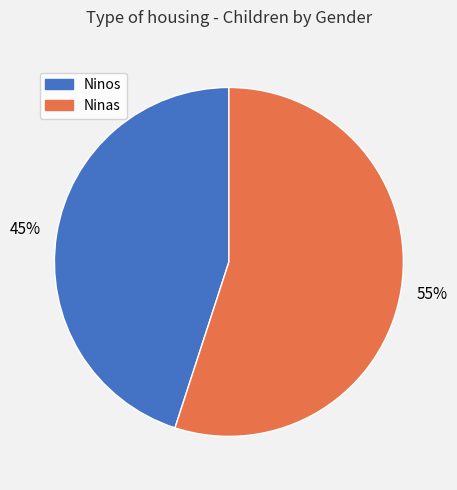

How many segments does this pie chart have?

2